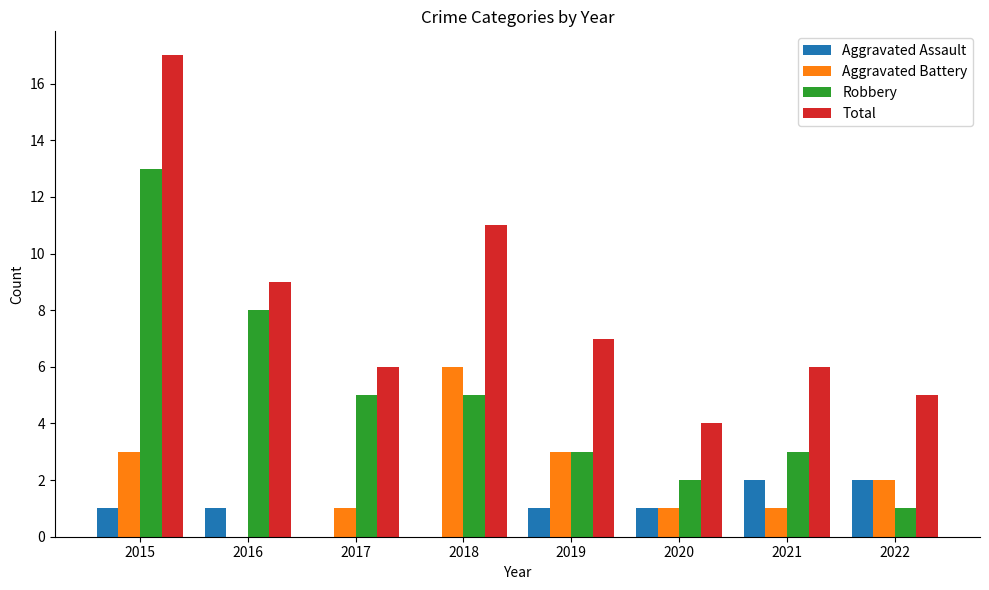

What is the sum of the Aggravated Assault values at 2019 and 2021?

3